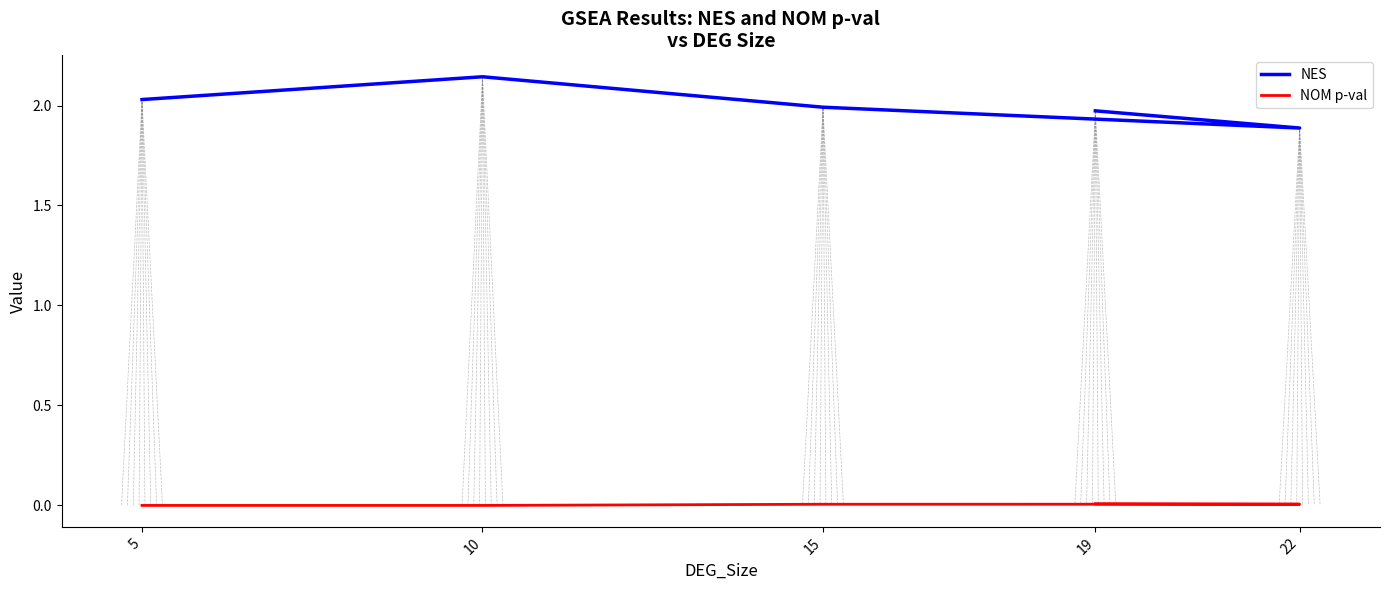

Rank the series by their maximum value, from lowest to highest.

NOM p-val, NES